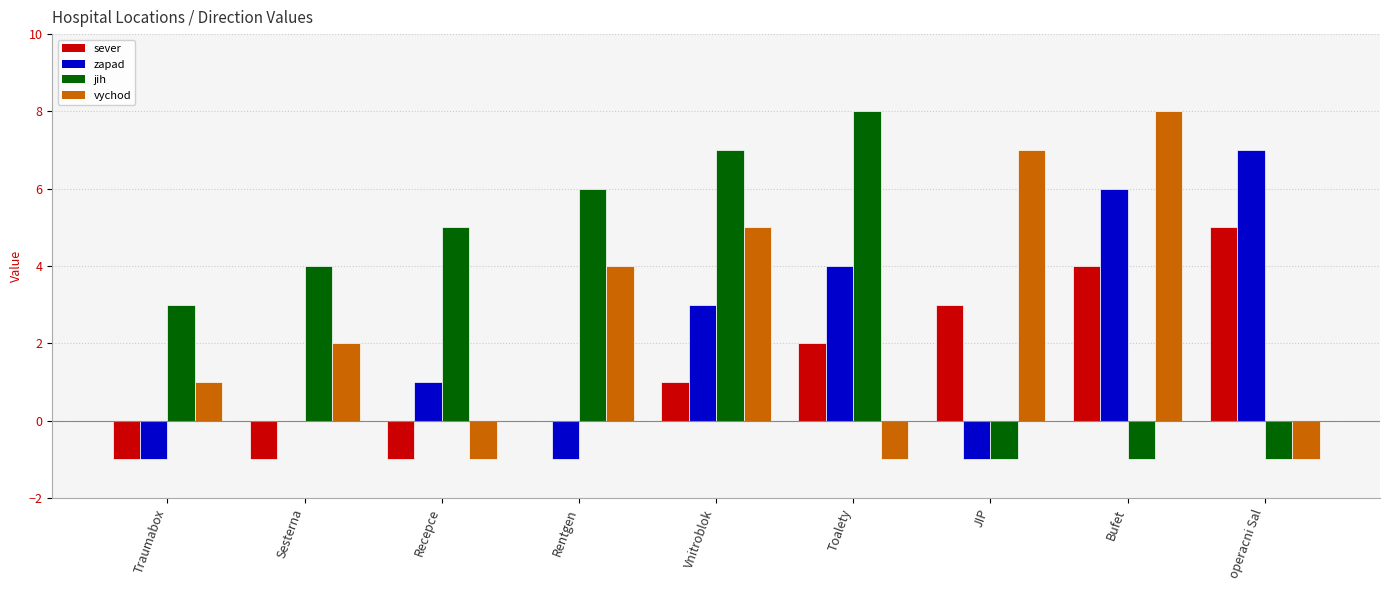

Is it true that sever equals 6 at Bufet?

False